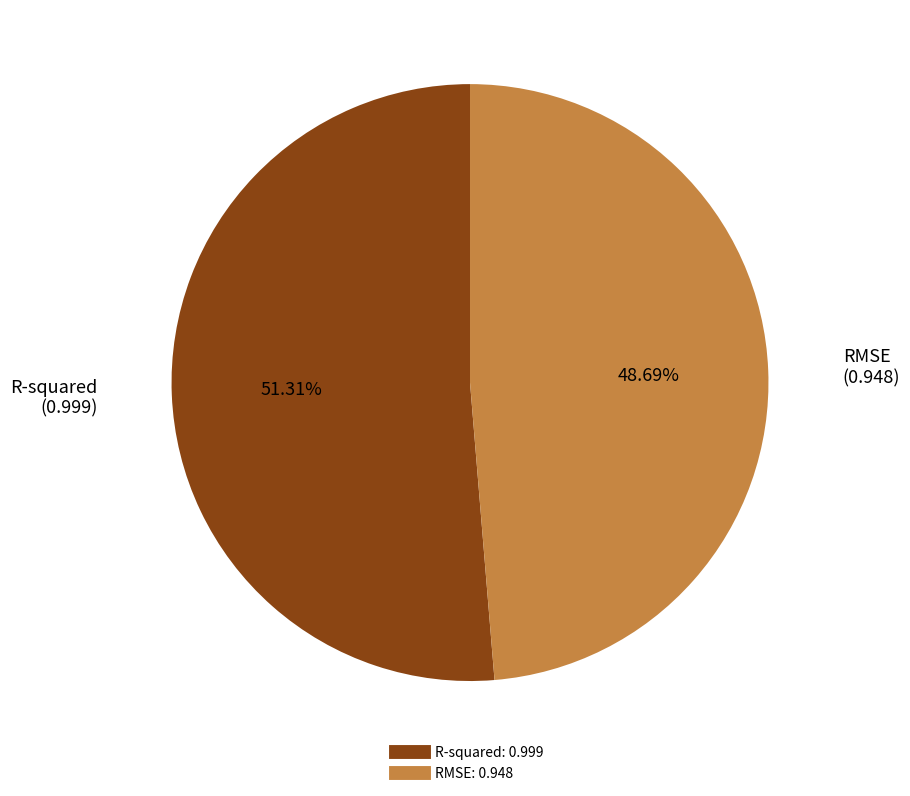

Combined, do RMSE and R-squared account for over 50%?

Yes